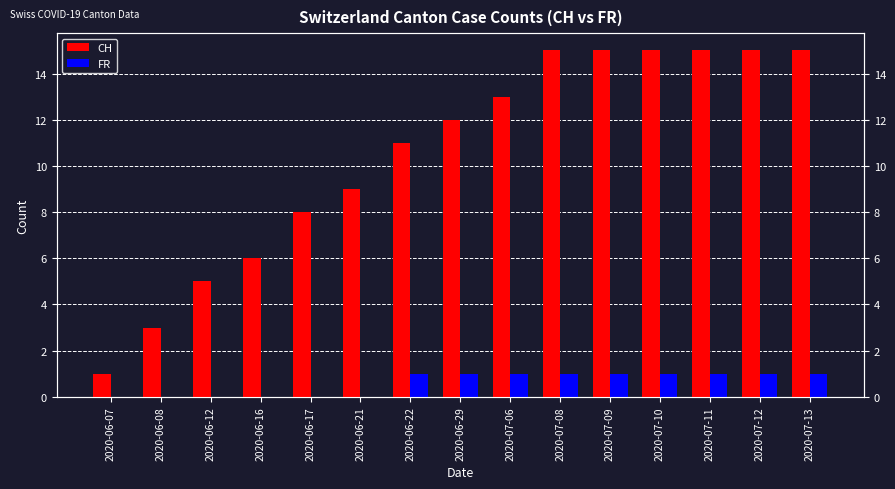

Read the CH value at 2020-06-16.

6